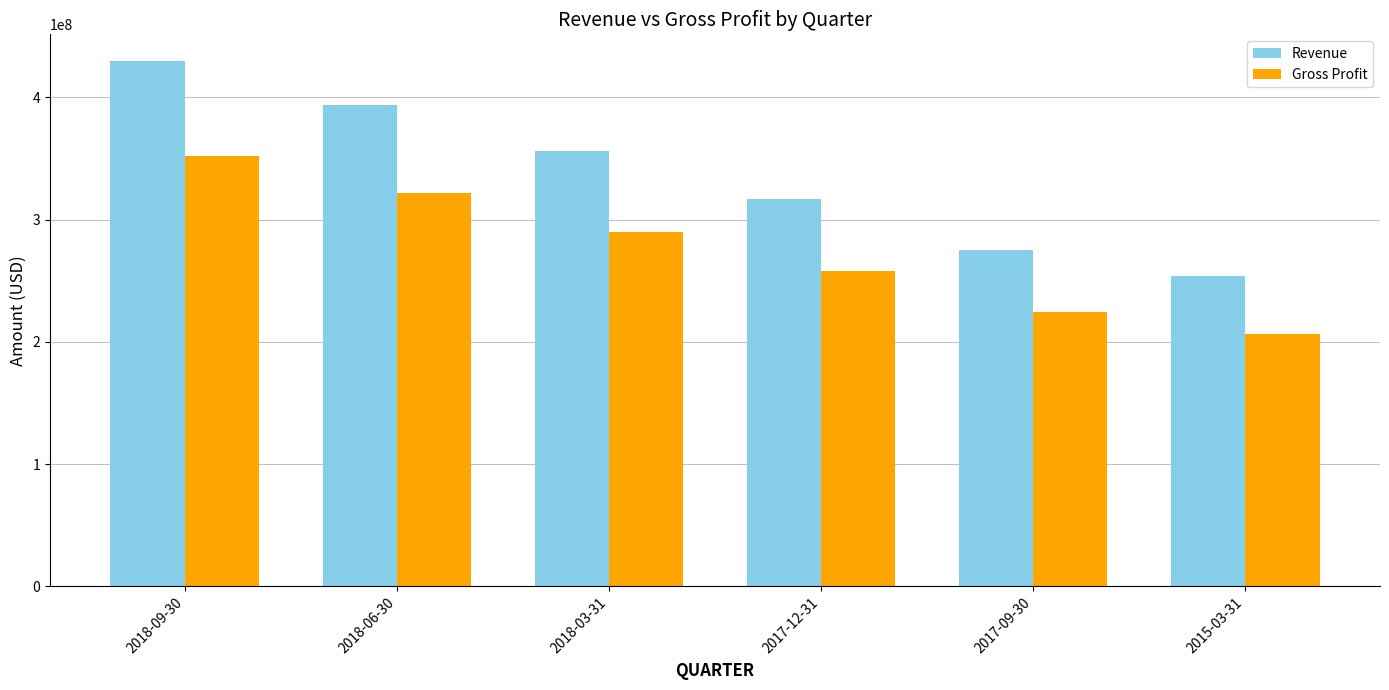

Is it true that Revenue equals 275392000 at 2017-09-30?

True